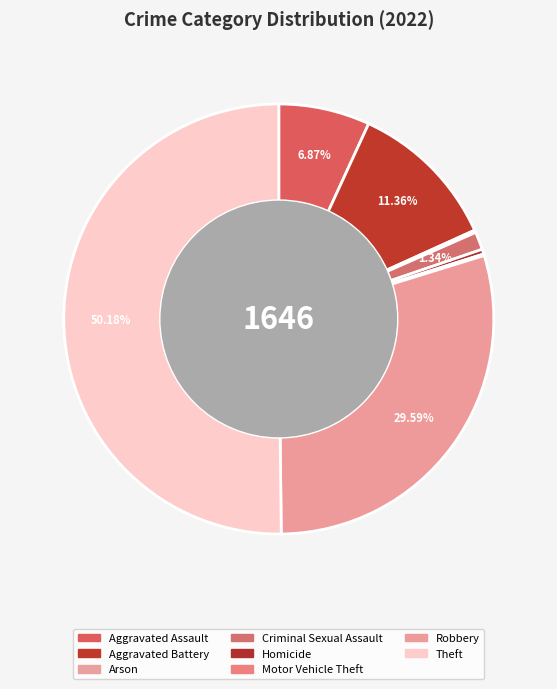

Which category accounts for the majority?

Theft